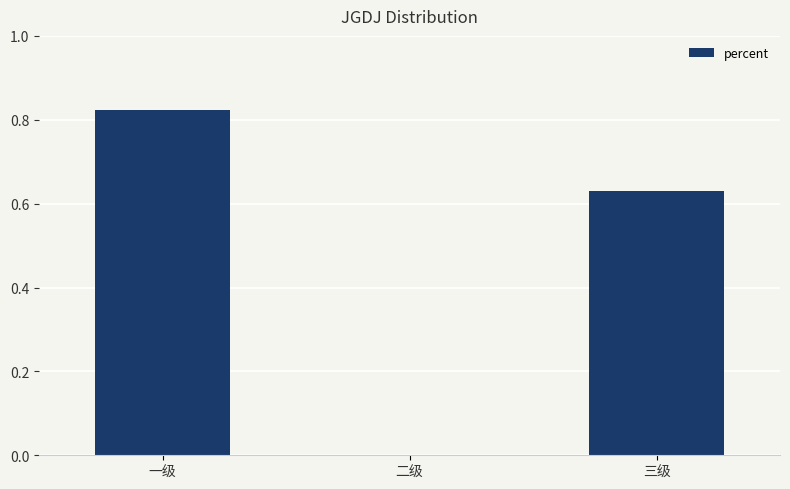

The chart shows a value of 0.5 at 二级. True or false?

False